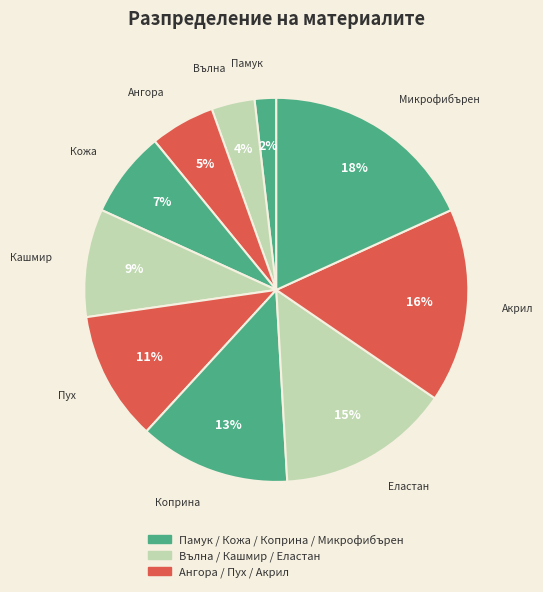

How many segments does this pie chart have?

10